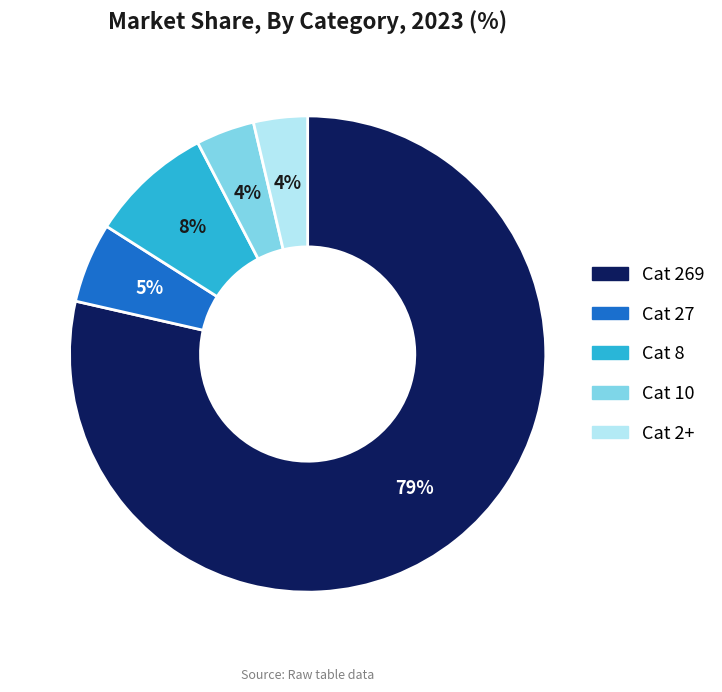

Is it true that Cat 269 is 79% of the pie?

True